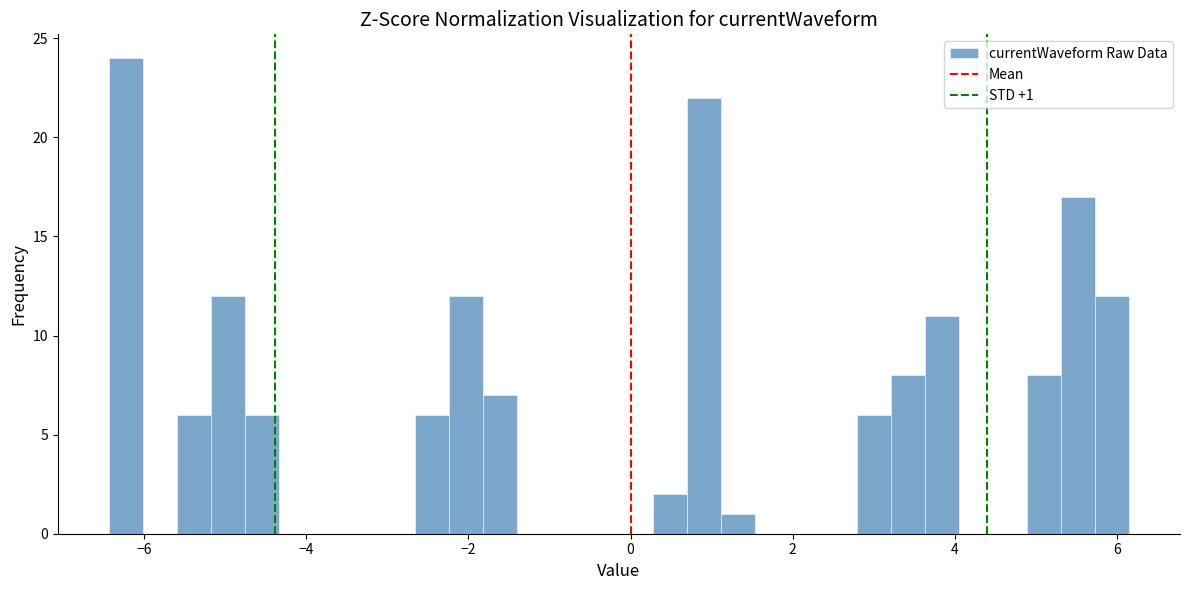

Around what value on the x-axis is the tallest bar? Give the approximate position of its centre, as read against the axis.

-6.2